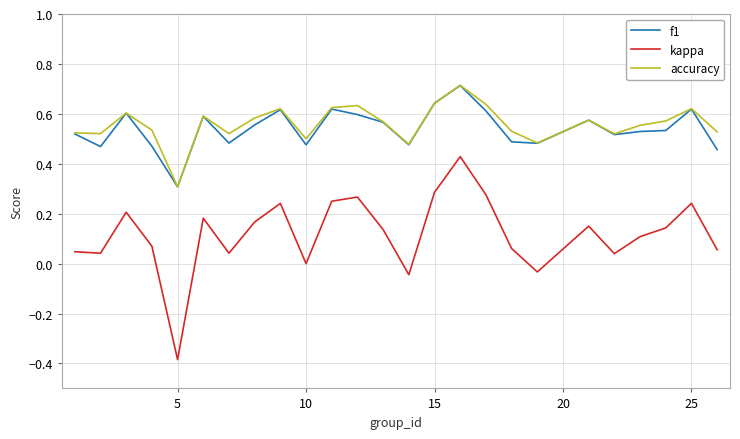

True or false: f1 and kappa cross at least once.

False